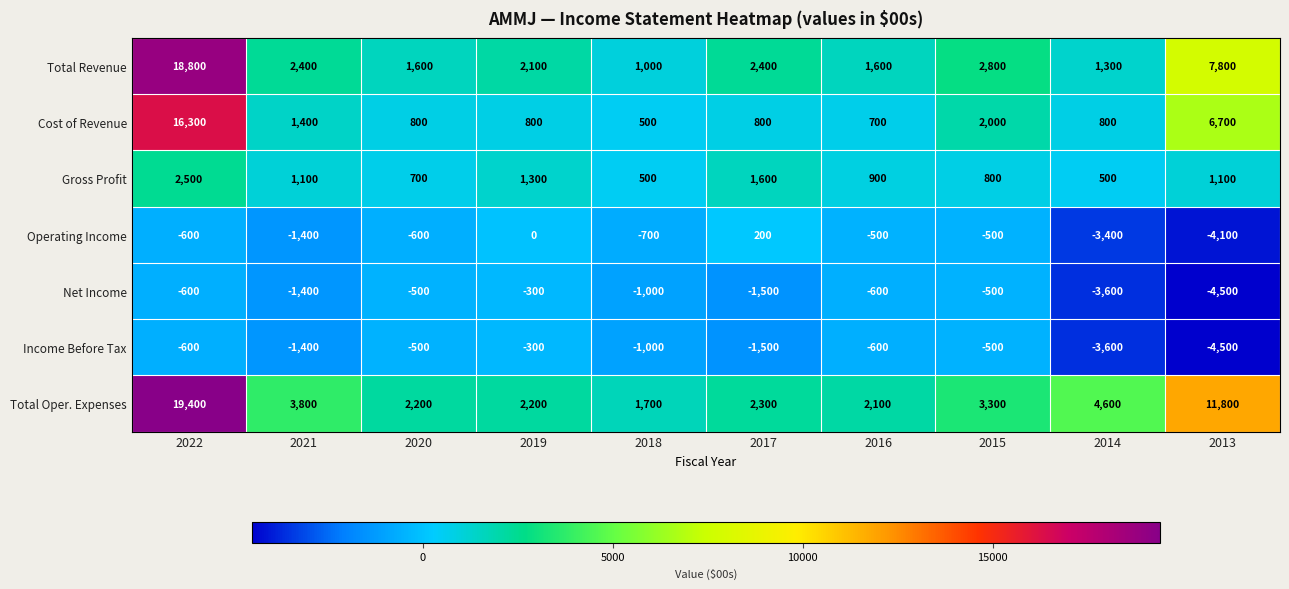

True or false: Cost of Revenue has a value of 1253 at 2016.

False